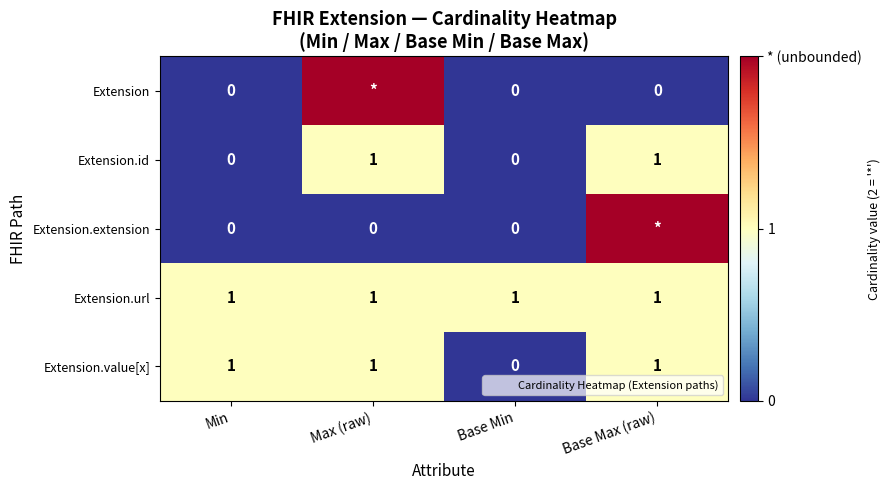

What is the average value of the Extension.value[x] series?

1